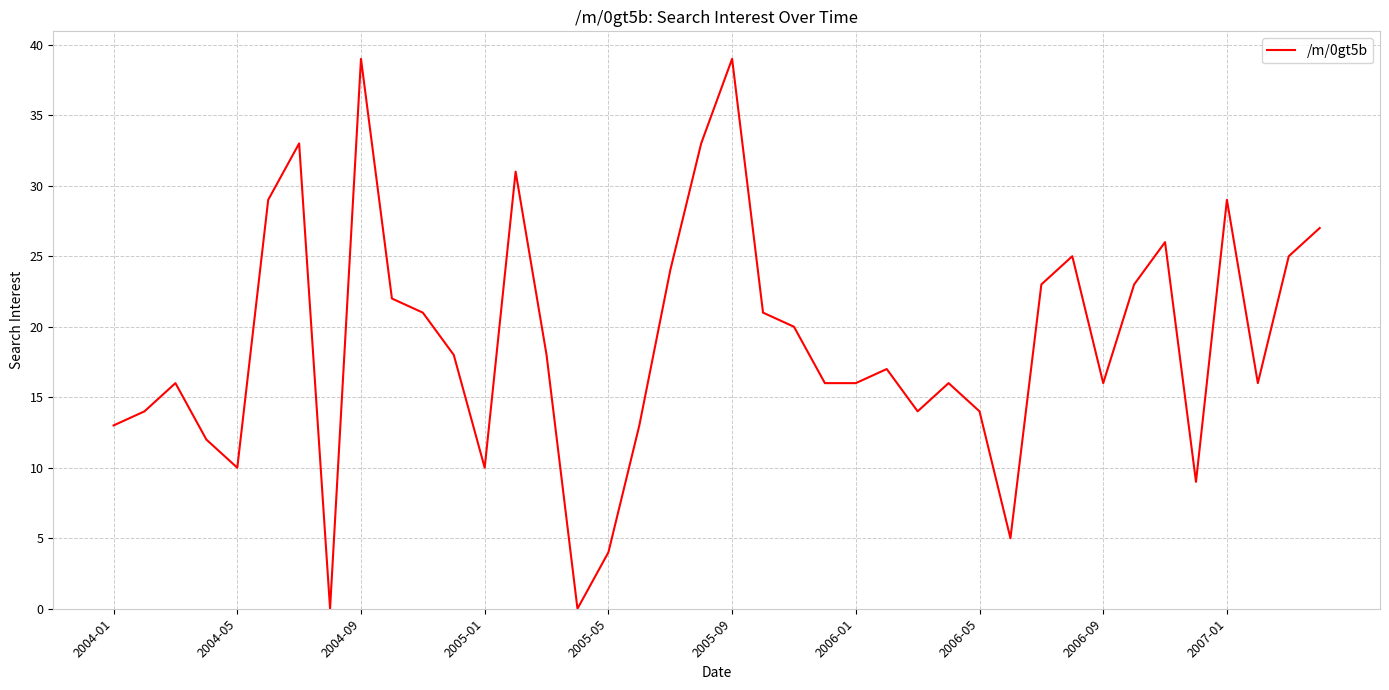

What is the greatest value displayed?

39